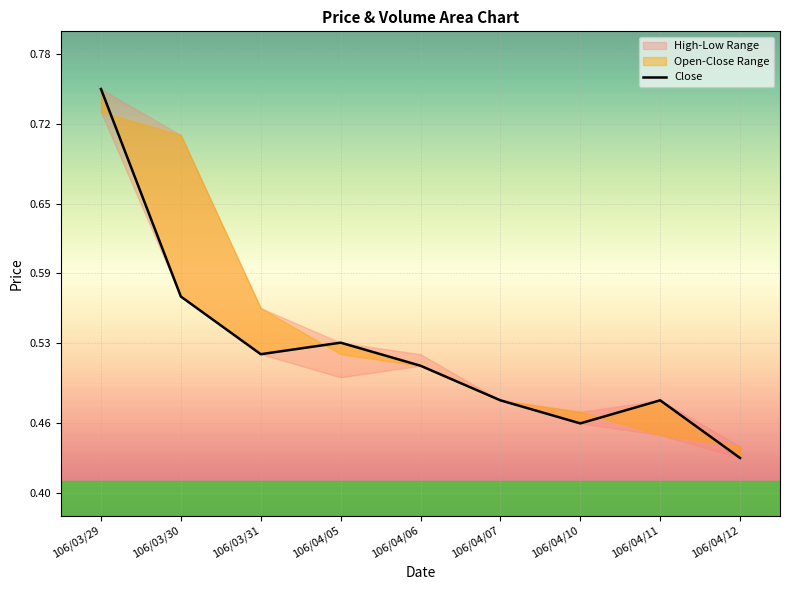

Reading left to right, what are all the values shown in this chart?

106/03/29=0.8	106/03/30=0.6	106/03/31=0.5	106/04/05=0.5	106/04/06=0.5	106/04/07=0.5	106/04/10=0.5	106/04/11=0.5	106/04/12=0.4